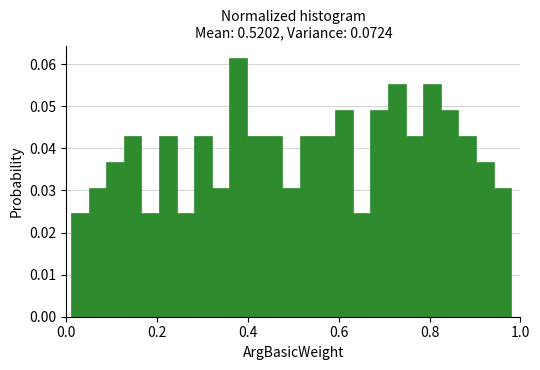

Around what value on the x-axis is the tallest bar? Give the approximate position of its centre, as read against the axis.

0.38